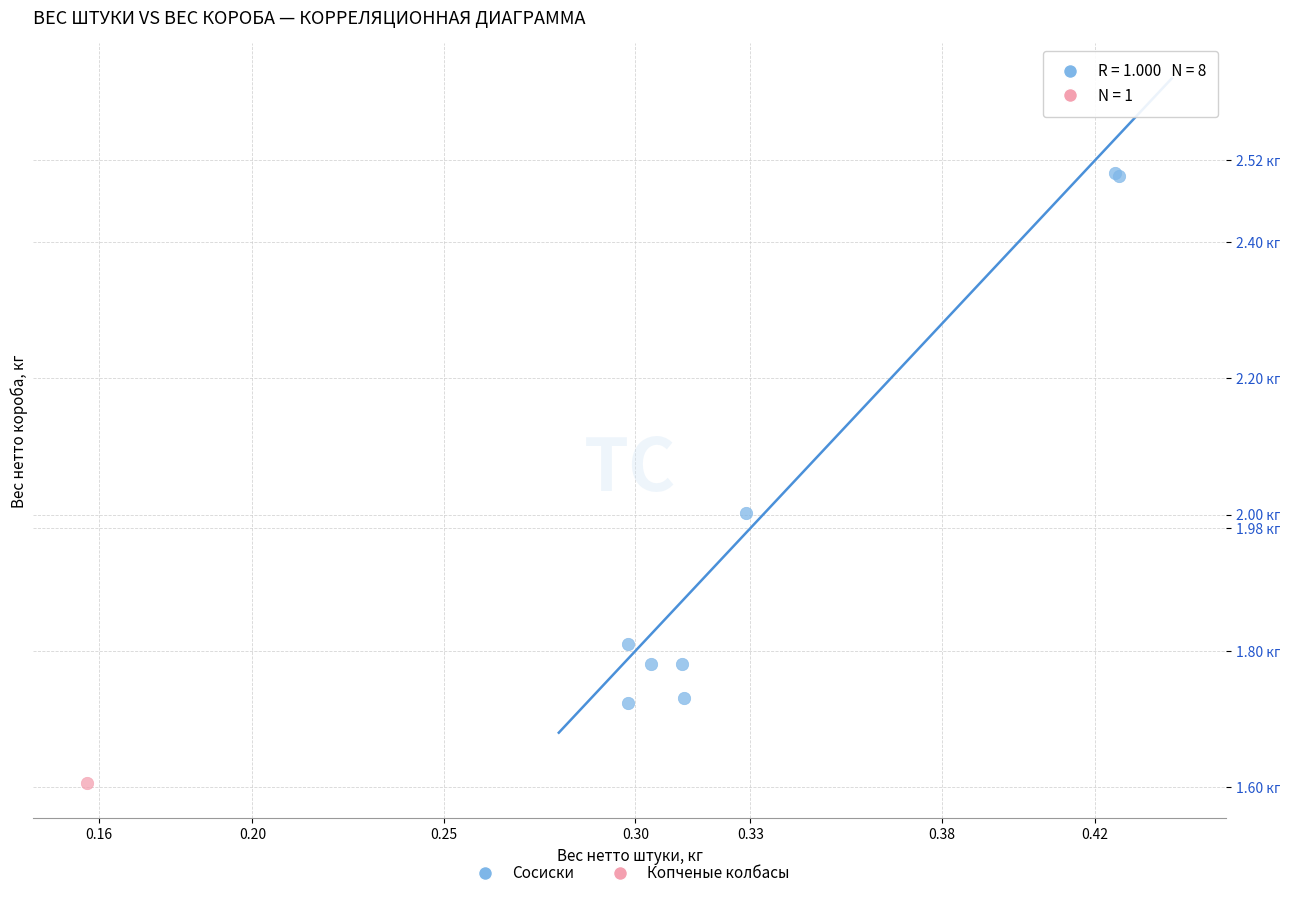

What are all the series names shown in the legend?

Сосиски, Копченые колбасы